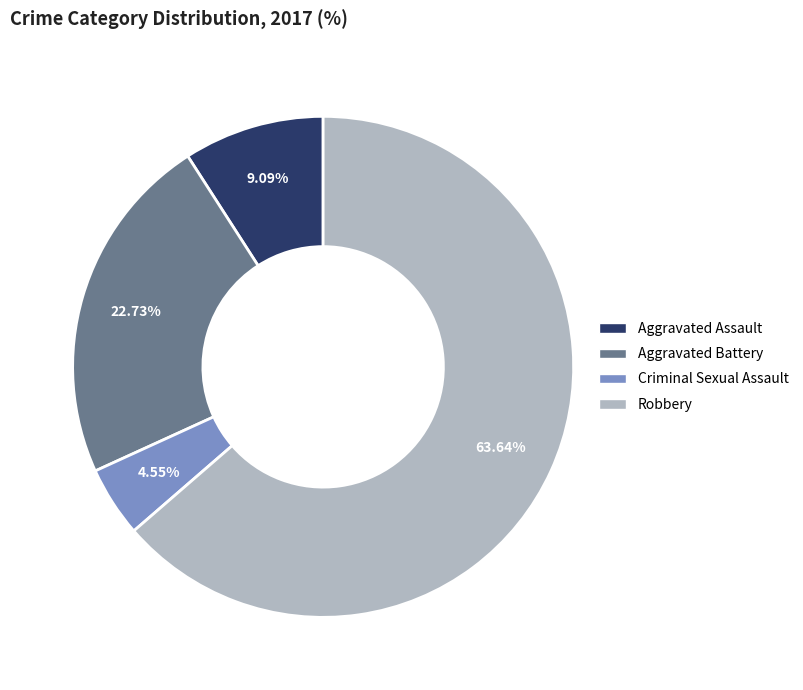

How many segments does this pie chart have?

4